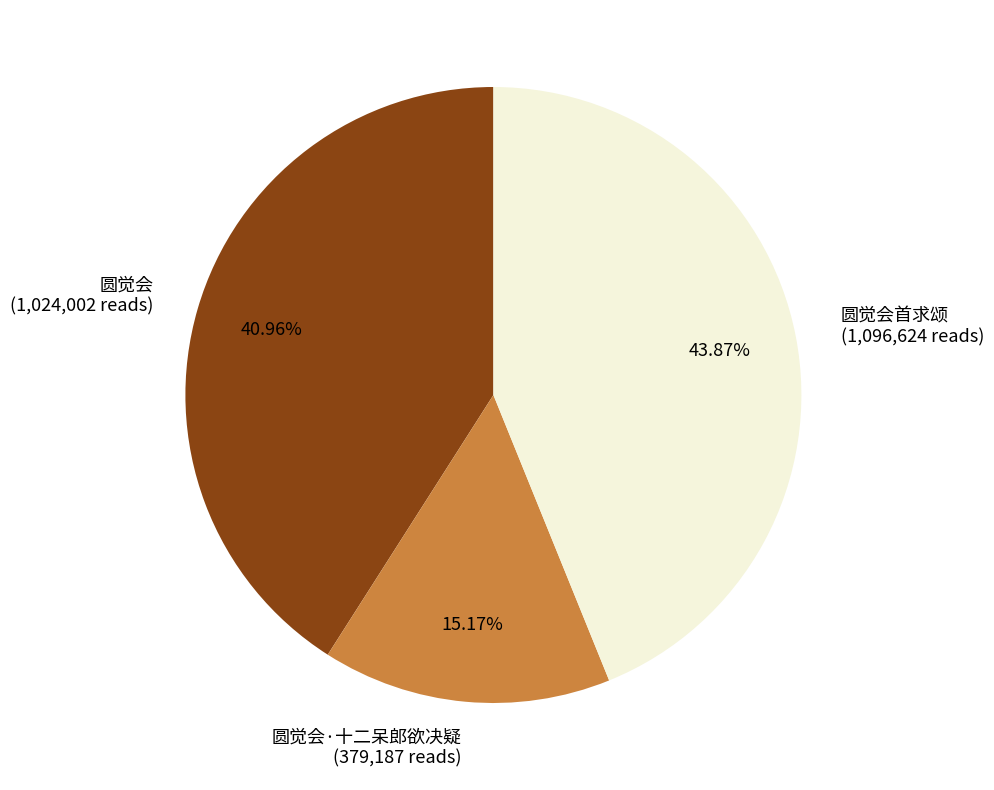

Which slice is the smallest?

圆觉会·十二呆郎欲决疑 (379,187 reads)